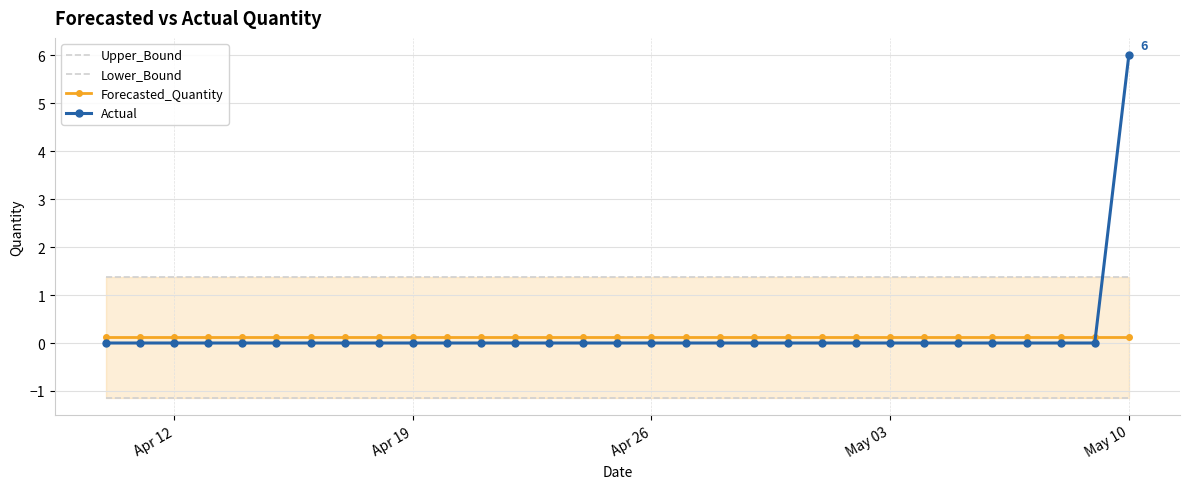

True or false: Lower_Bound and Actual intersect in this chart.

False